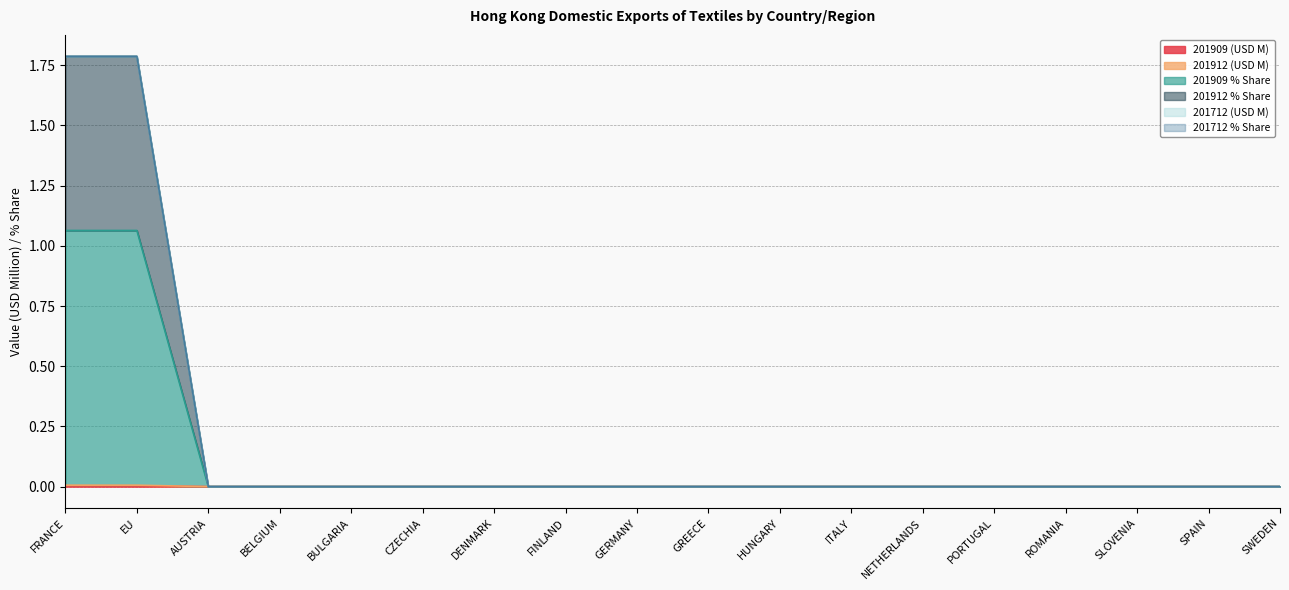

Does the chart have visible grid lines?

Yes